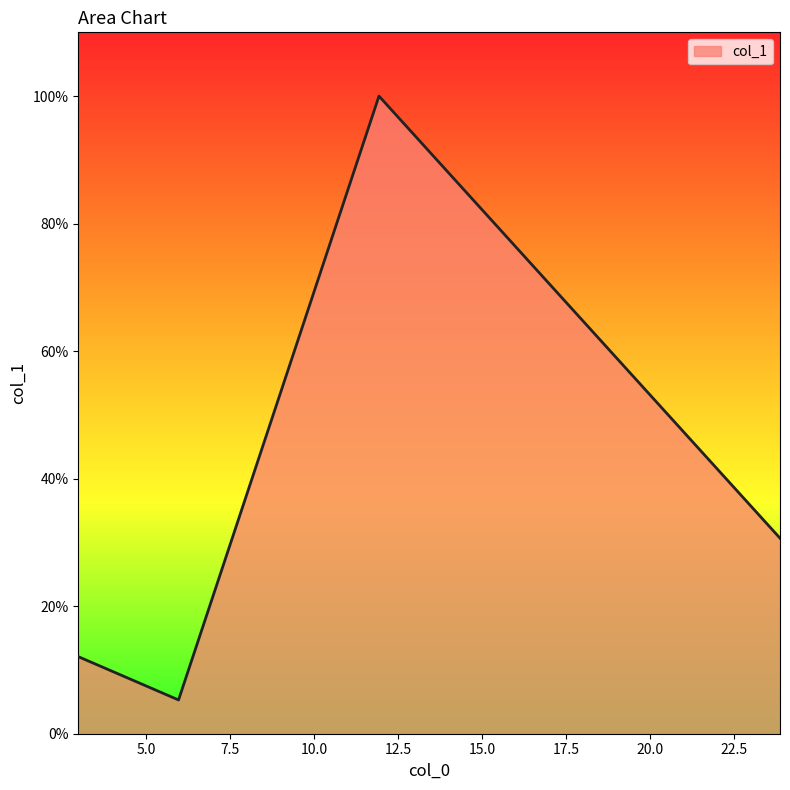

Does the chart have visible grid lines?

No